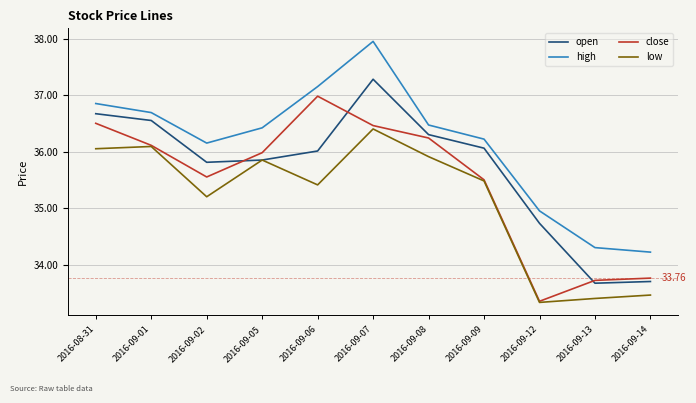

What is the minimum value for high?

34.2